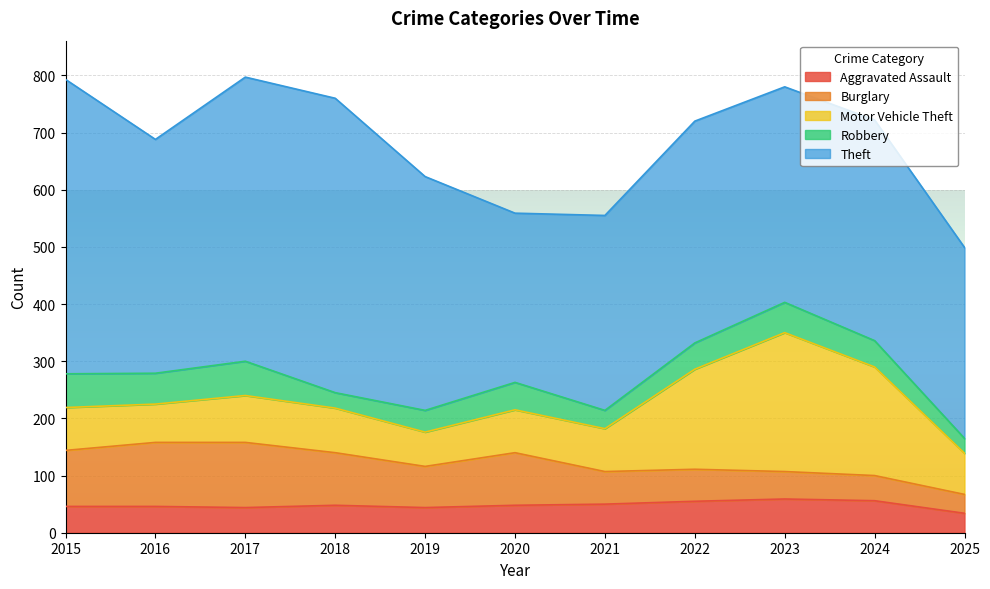

At which category does Theft reach its first local valley?

2016